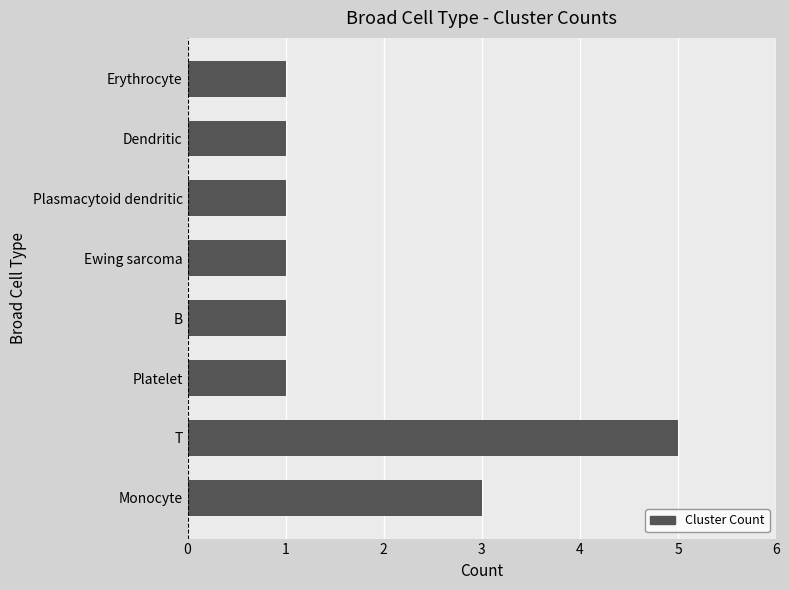

How many series are shown in this chart?

1